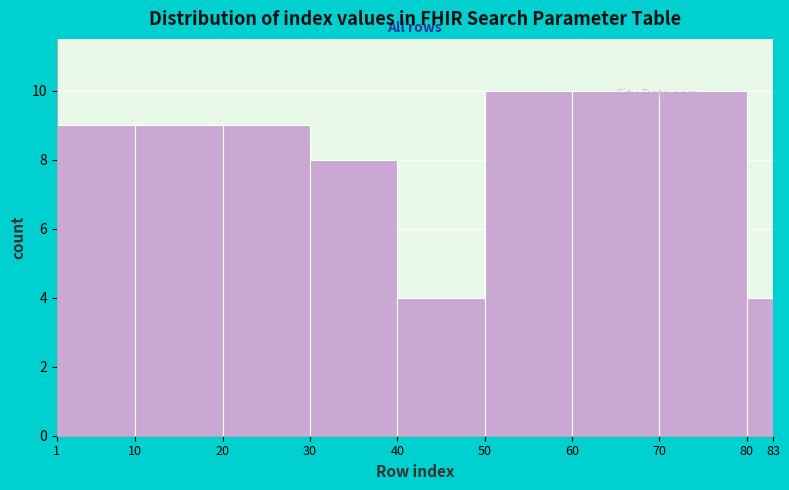

What is the height of the bar covering 30 to 40 on the x-axis? The values are not printed on the chart, so give them approximately, as read against the axis.

8